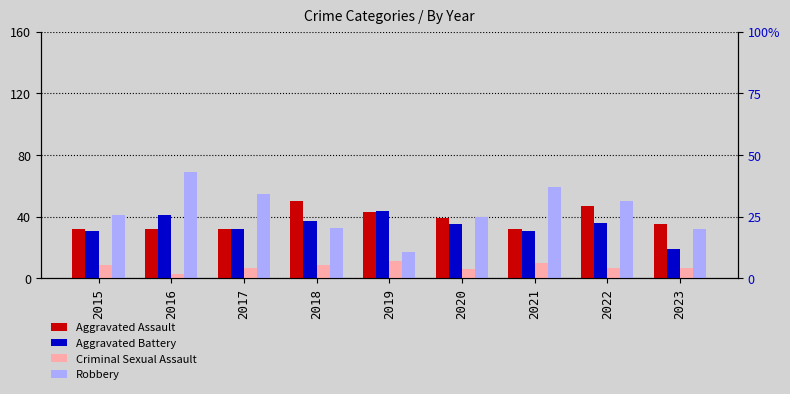

What is the value of the Aggravated Battery bar at the 9th from the left?

19